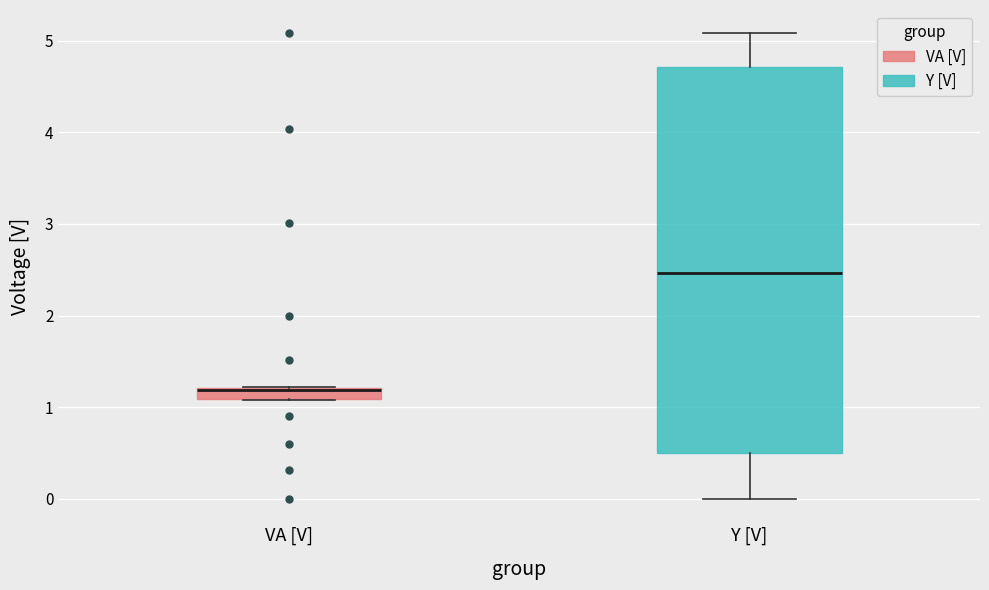

Which box is the tallest, from its lower edge to its upper edge?

Y [V]